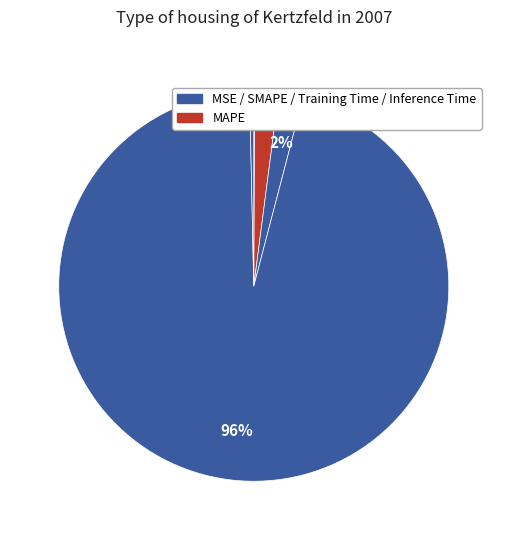

How many slices are in this pie chart?

5